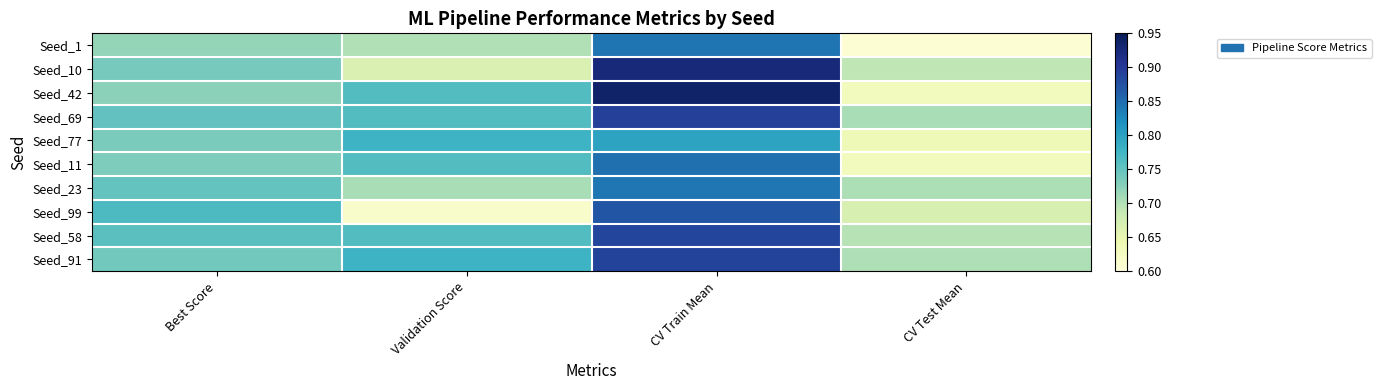

What is the spread (max minus min) of values at Validation Score?

0.2